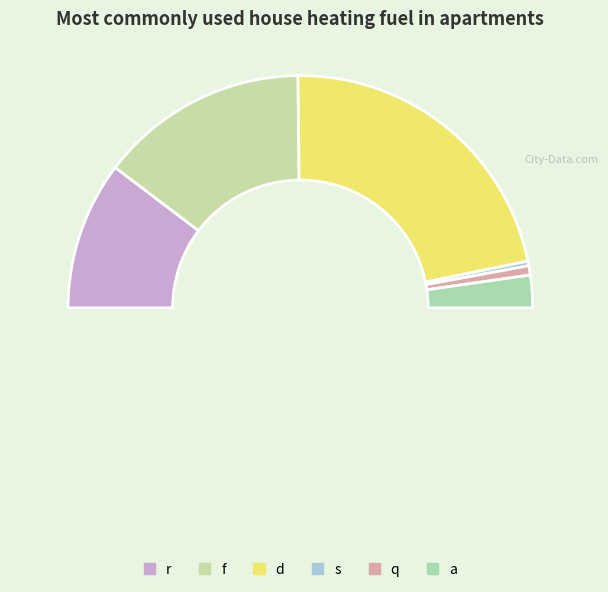

What percentage is the s slice, to the nearest percent?

1%